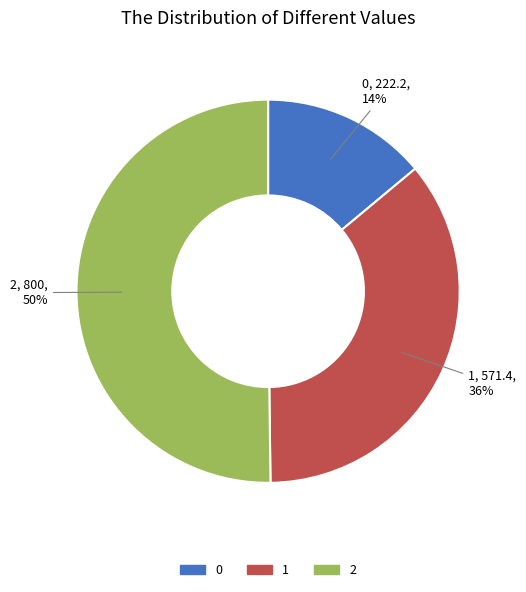

What is the ratio of the value at 1 to the value at 0?

2.6